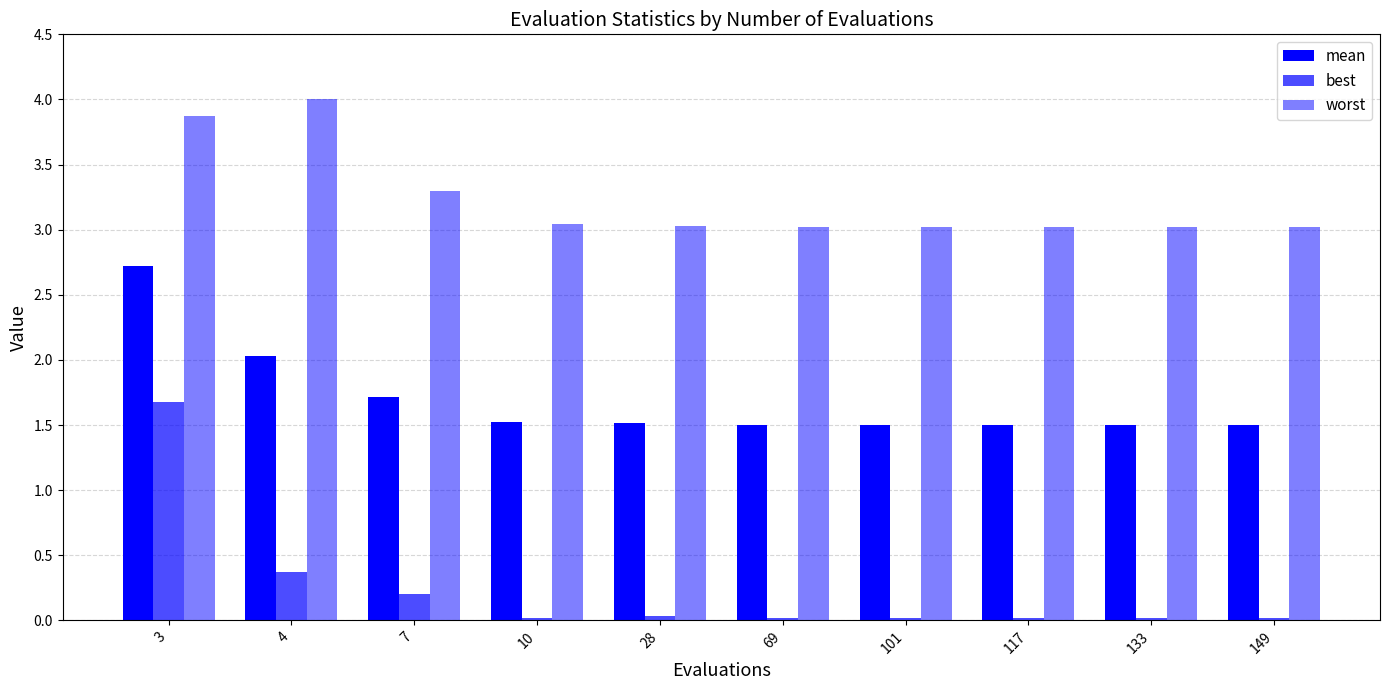

Reading right to left, transcribe all the data shown in this chart.

mean: 1.5	1.5	1.5	1.5	1.5	1.5	1.5	1.7	2.0	2.7
best: 0.0	0.0	0.0	0.0	0.0	0.0	0.0	0.2	0.4	1.7
worst: 3.0	3.0	3.0	3.0	3.0	3.0	3.0	3.3	4.0	3.9